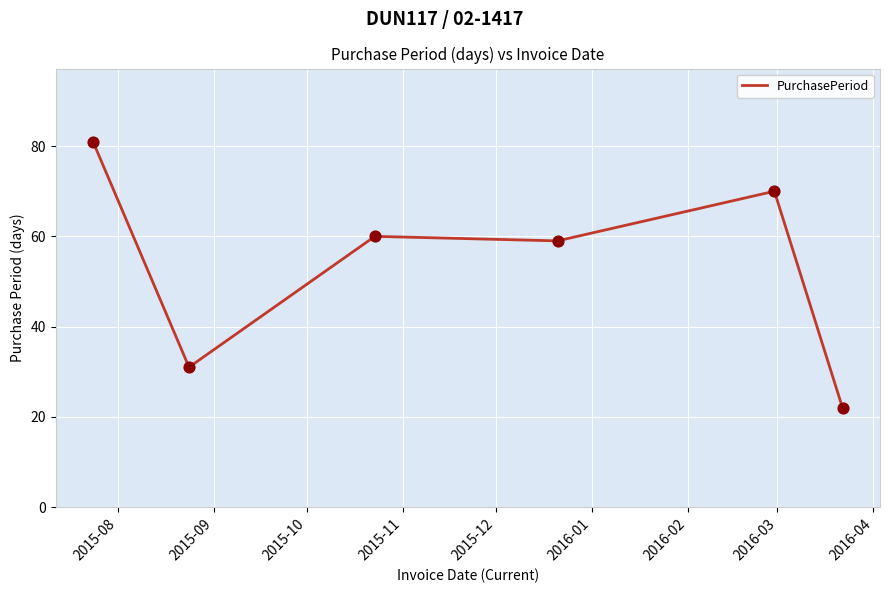

What is the difference between the maximum and minimum values?

59